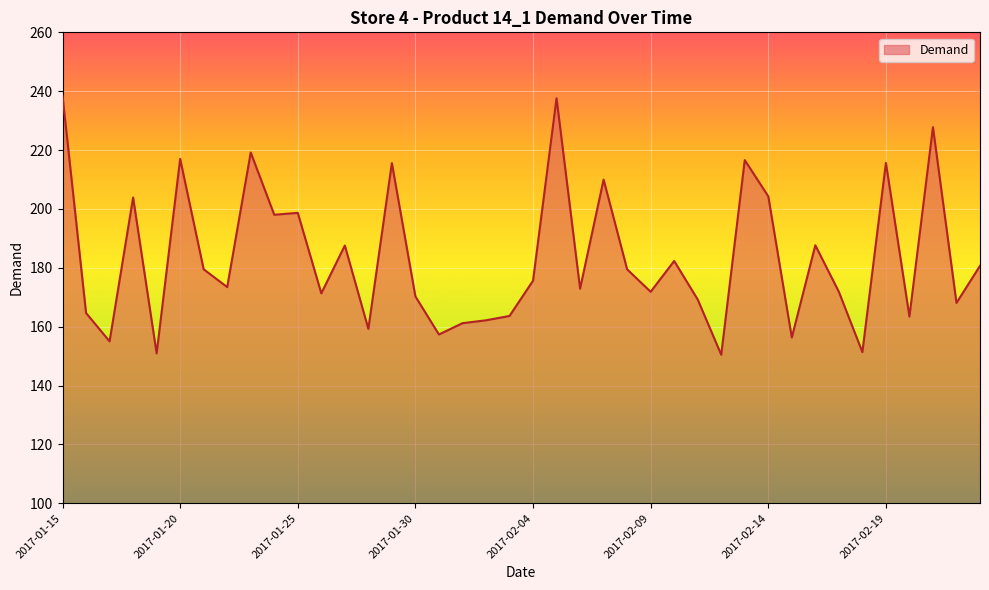

What is the minimum value shown in the chart?

150.5